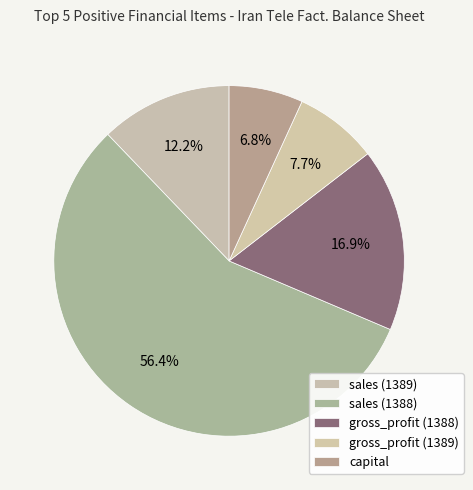

To the nearest percent, what is the difference between the largest and smallest slice percentages?

50%